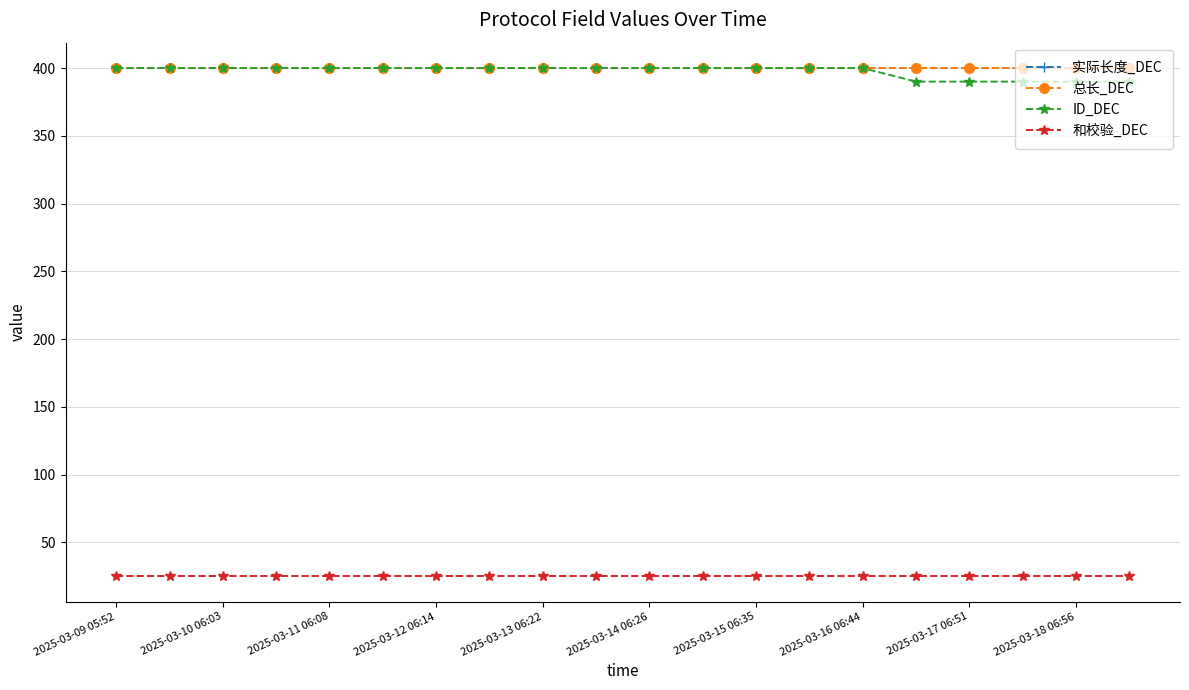

Where is 实际长度_DEC nearest to the value 400?

2025-03-09 05:52